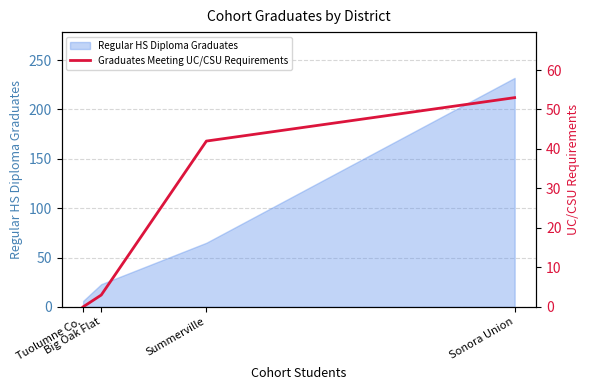

True or false: Regular HS Diploma Graduates has more than 0 interior local peaks.

False